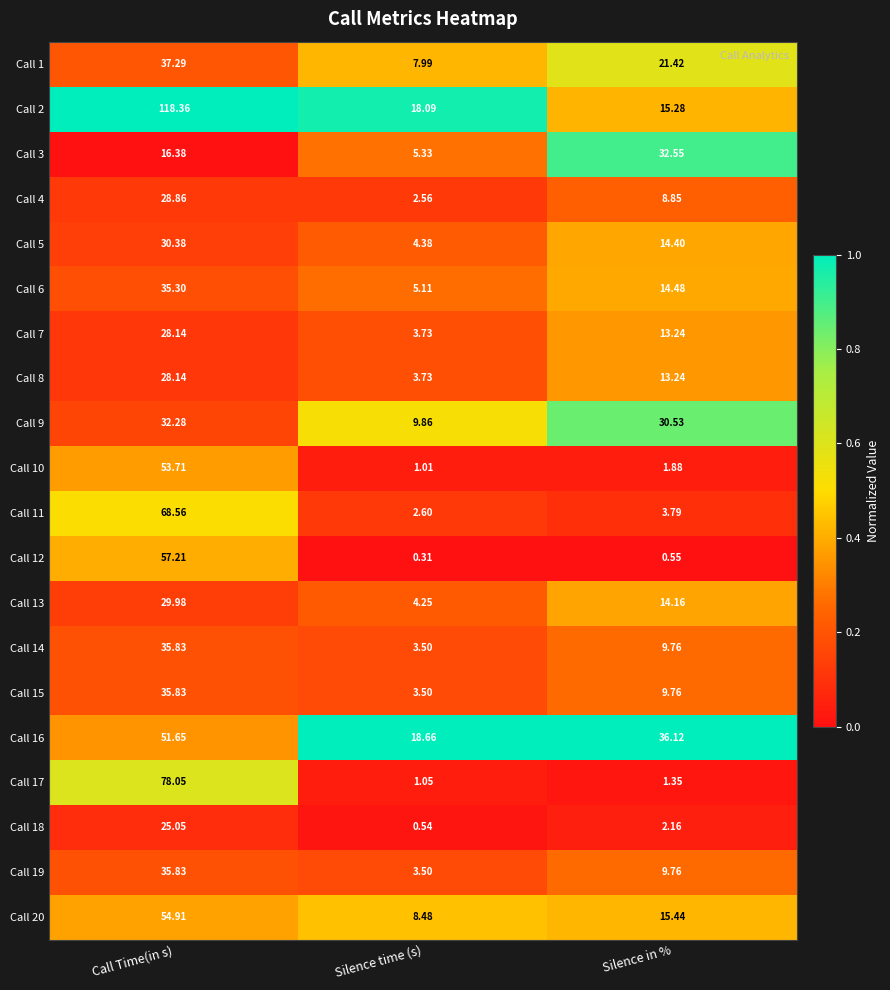

At which category does the chart reach its minimum across all series?

Silence time (s)